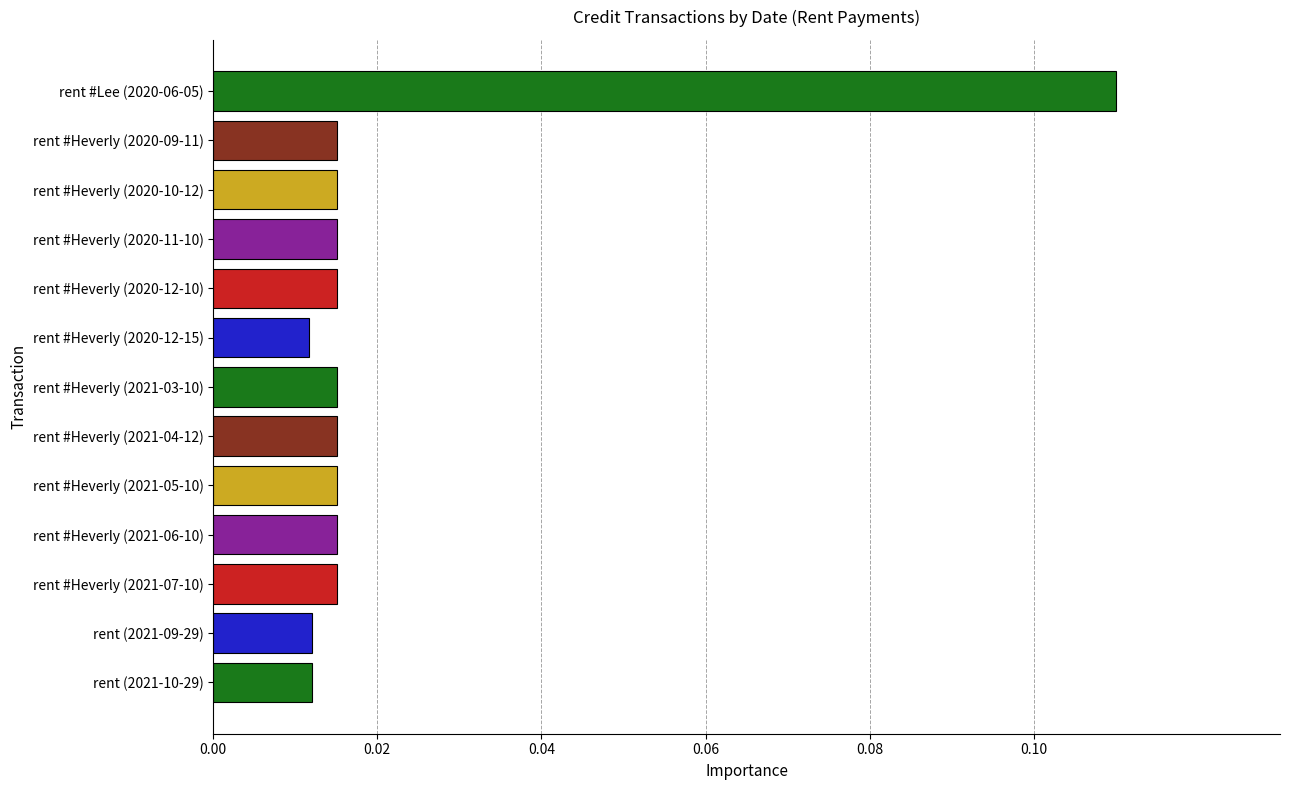

Which label corresponds to the largest value in the chart?

rent #Lee (2020-06-05)